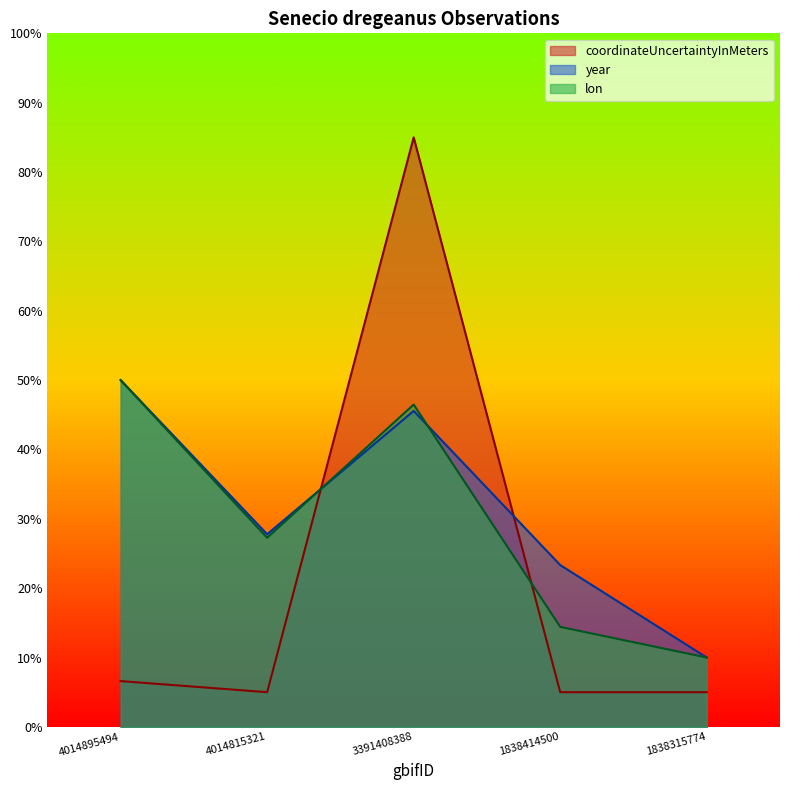

Reading left to right, what are all the values shown in this chart?

lon: 4014895494=50.0	4014815321=27.3	3391408388=46.5	1838414500=14.4	1838315774=10.0
year: 4014895494=50.0	4014815321=27.8	3391408388=45.6	1838414500=23.3	1838315774=10.0
coordinateUncertaintyInMeters: 4014895494=6.6	4014815321=5.0	3391408388=85.0	1838414500=5.0	1838315774=5.0